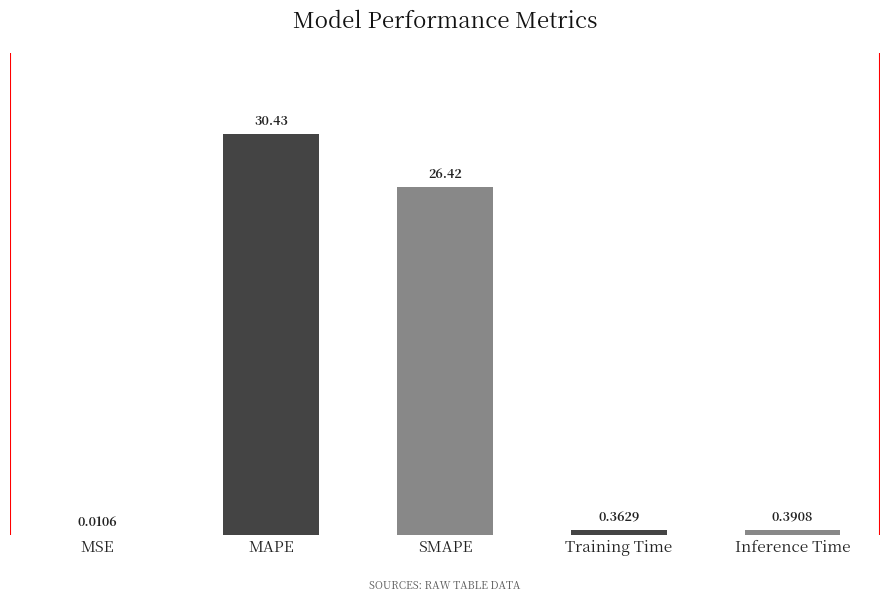

Are the bars grouped side by side (vs. stacked)?

No